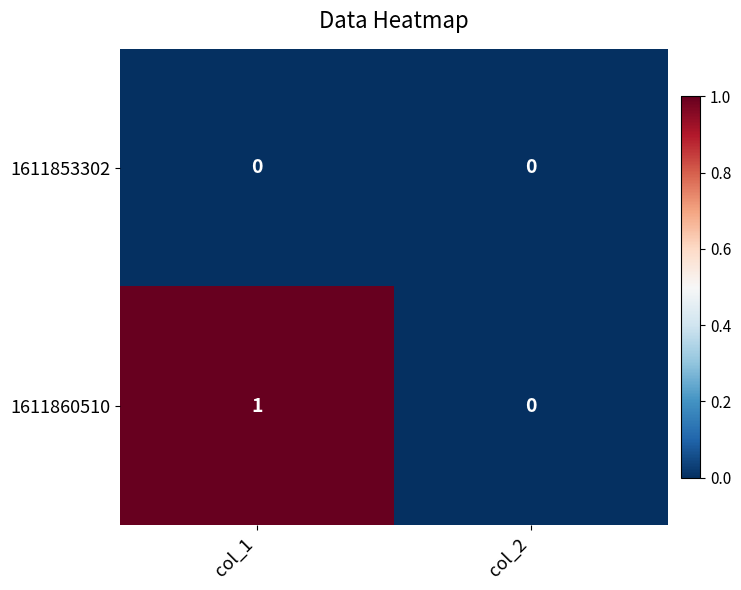

Which series has the widest spread of values?

1611860510